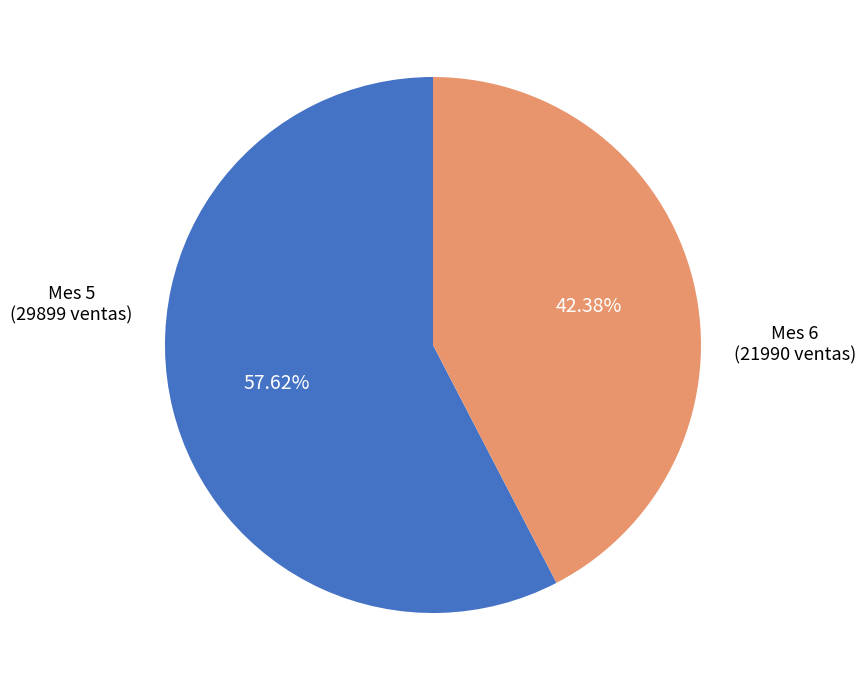

Is the sum of Mes 6 and Mes 5 greater than half?

Yes